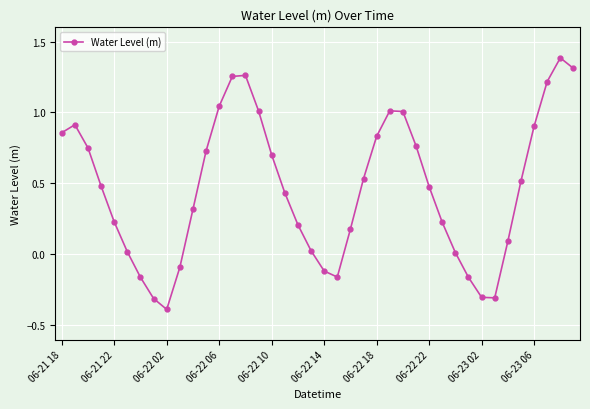

What is the difference between the maximum and minimum values?

1.8